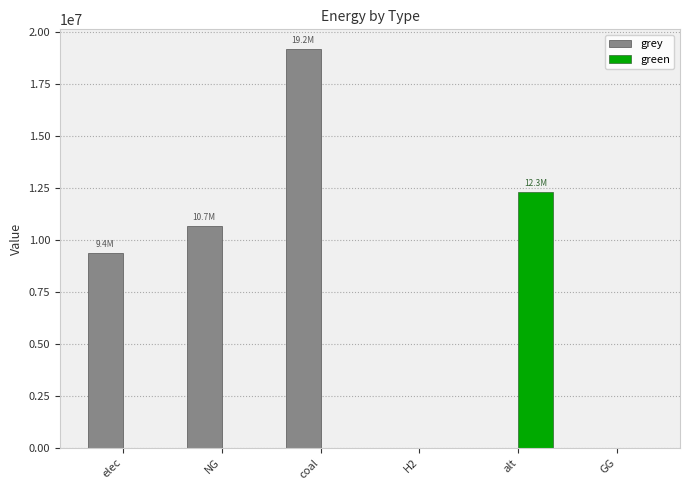

How many values in the grey series exceed 9374540?

3